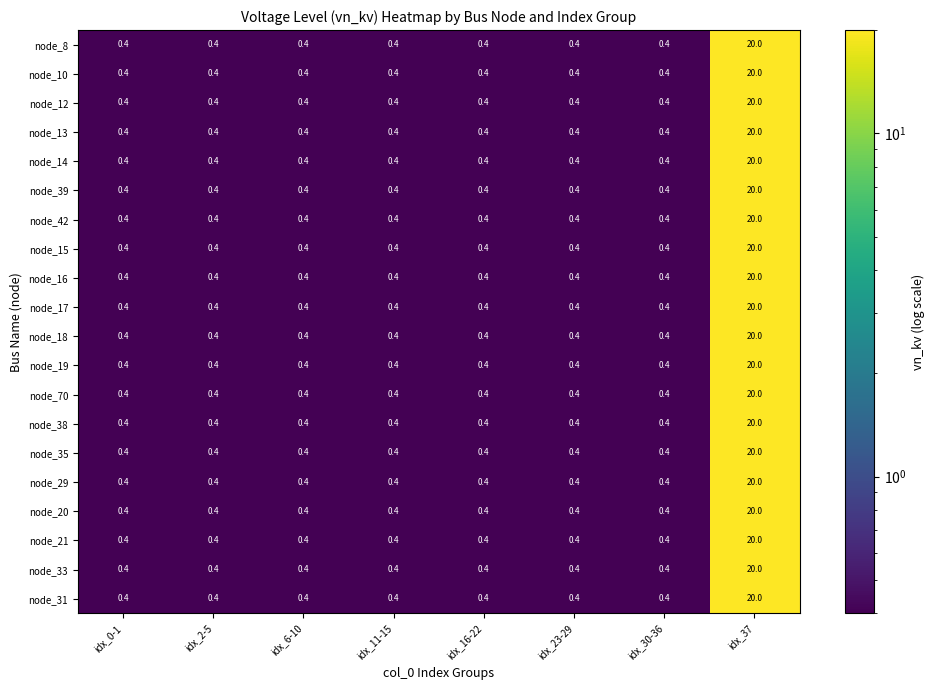

What value does the node_13 series have at idx_30-36?

0.4